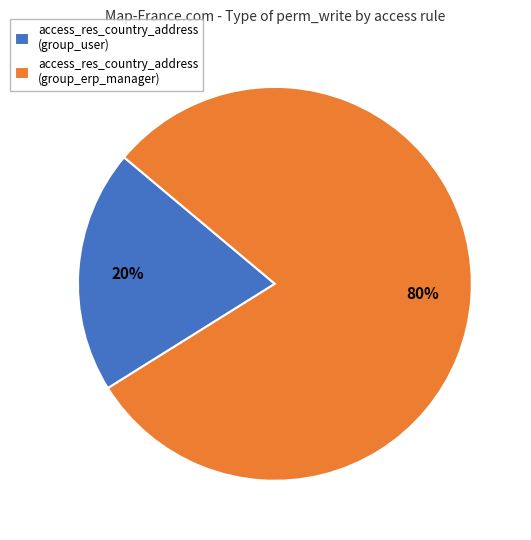

Count the number of slices in the pie.

2